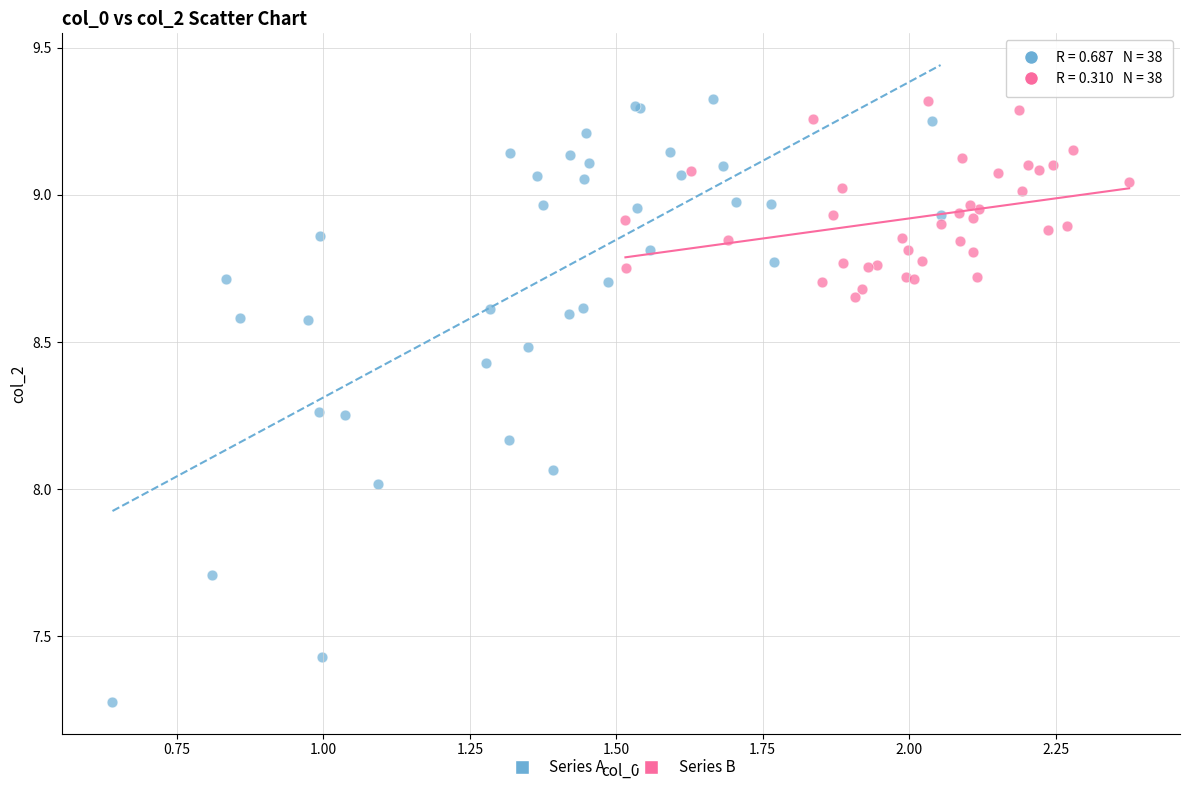

What are all the series names shown in the legend?

Series A, Series B